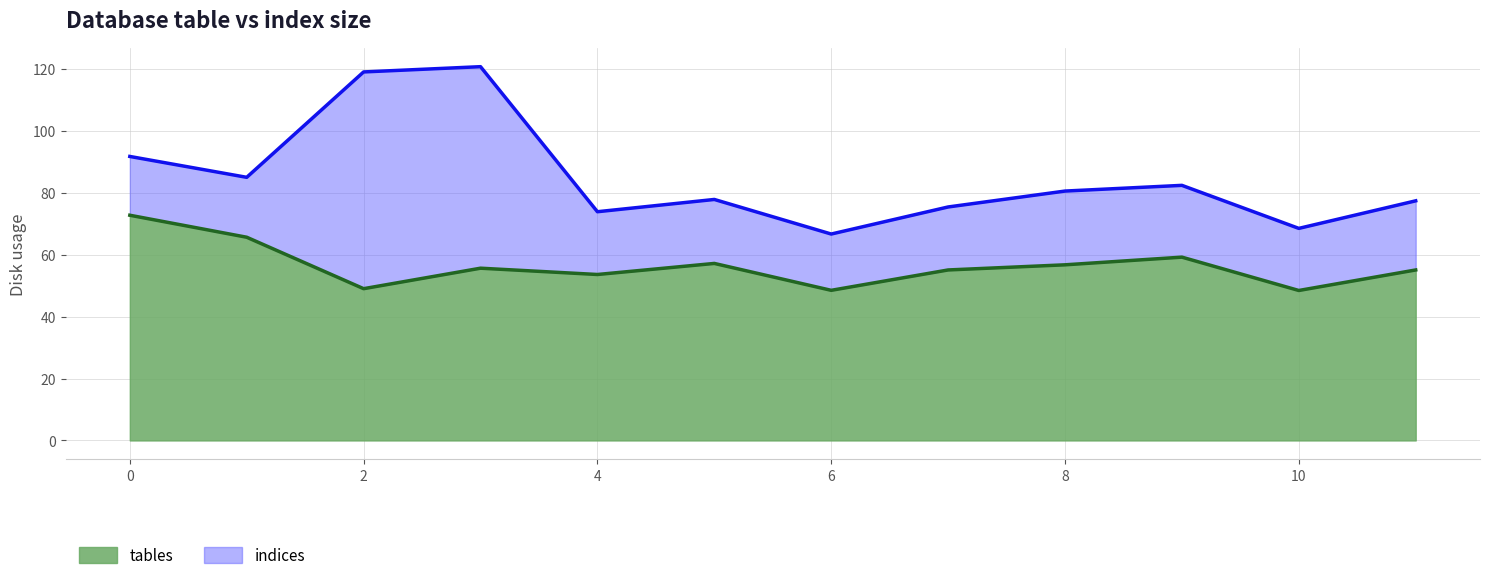

The tables series shows 29.4 at 10. True or false?

False